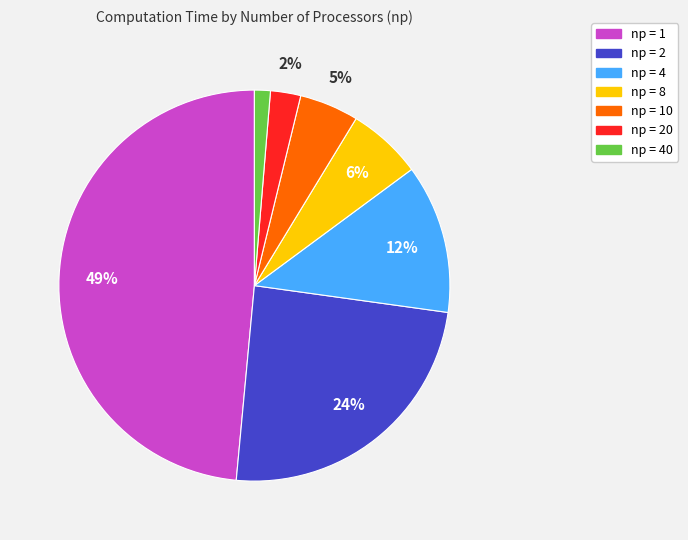

Is there a majority slice in this chart?

No